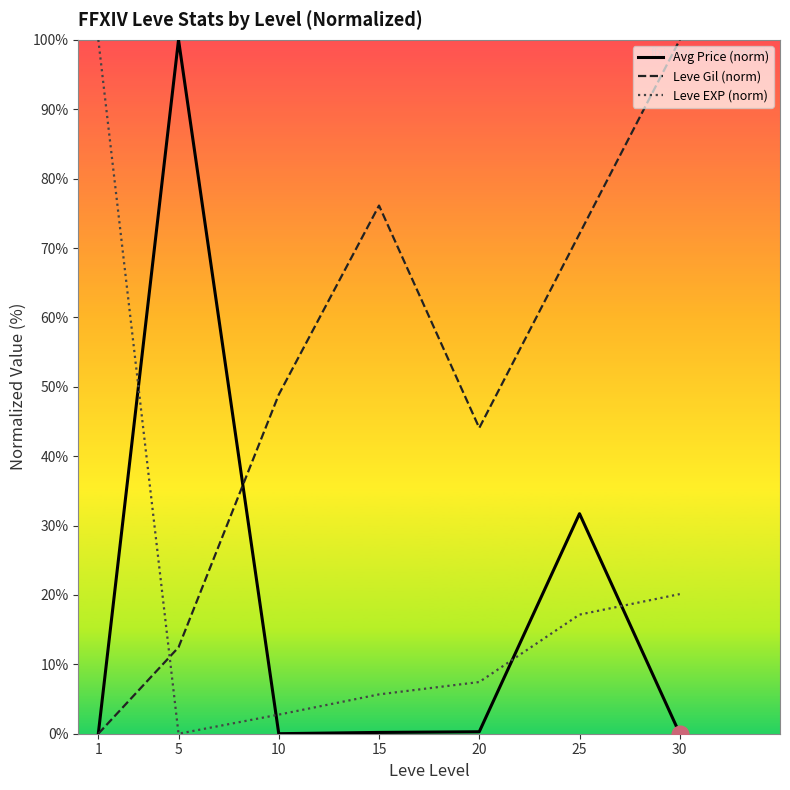

Where do Leve EXP (norm) and Avg Price (norm) first cross each other?

1 and 5